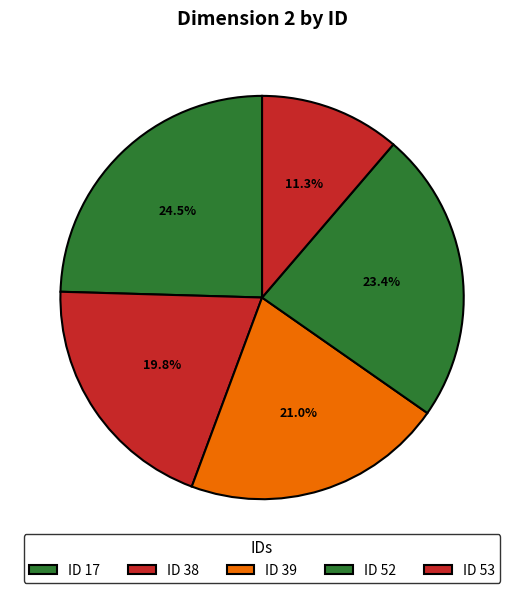

Which slice is the largest?

17